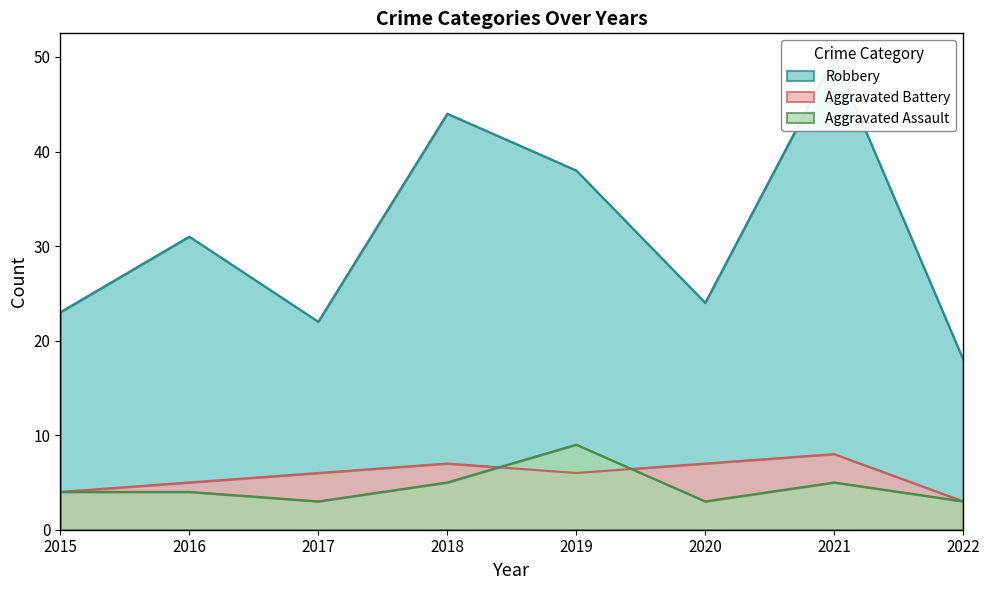

Does the chart display data point markers on the line(s)?

No